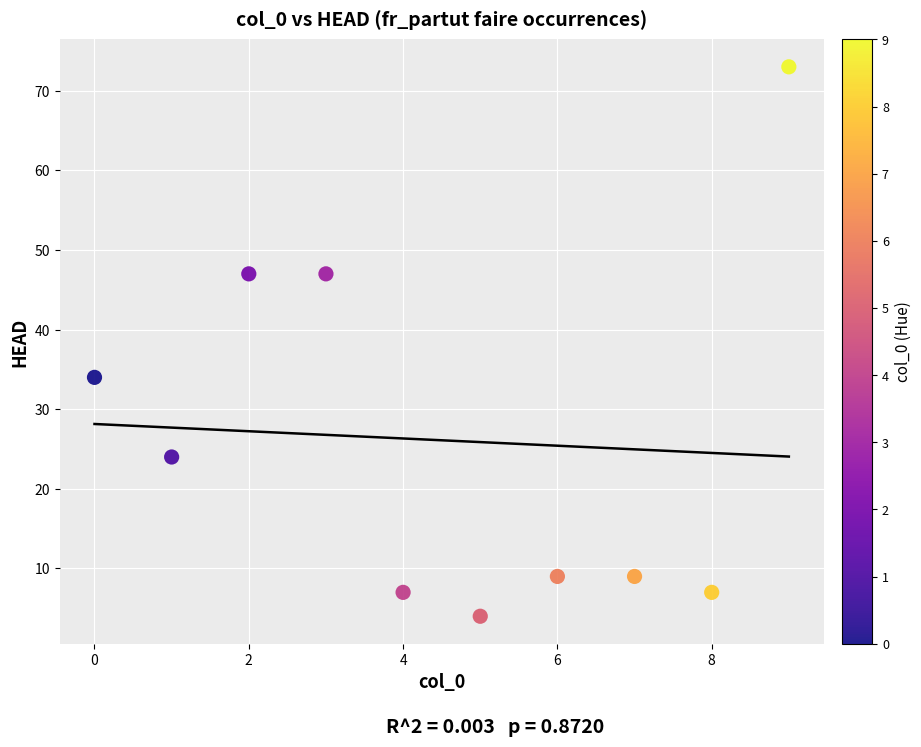

What Y value in the scatter plot is closest to 38?

34